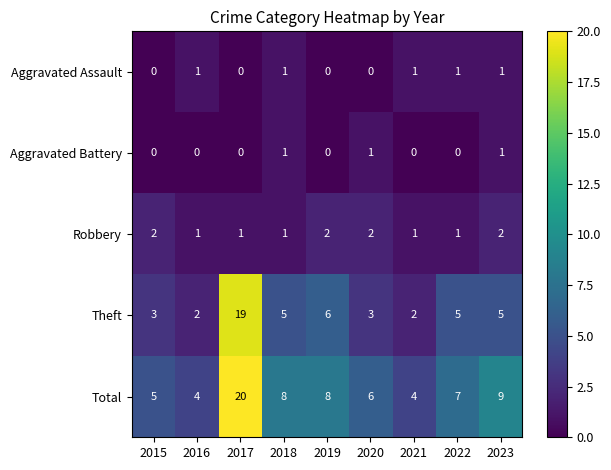

Which label corresponds to the largest value in the chart?

2017